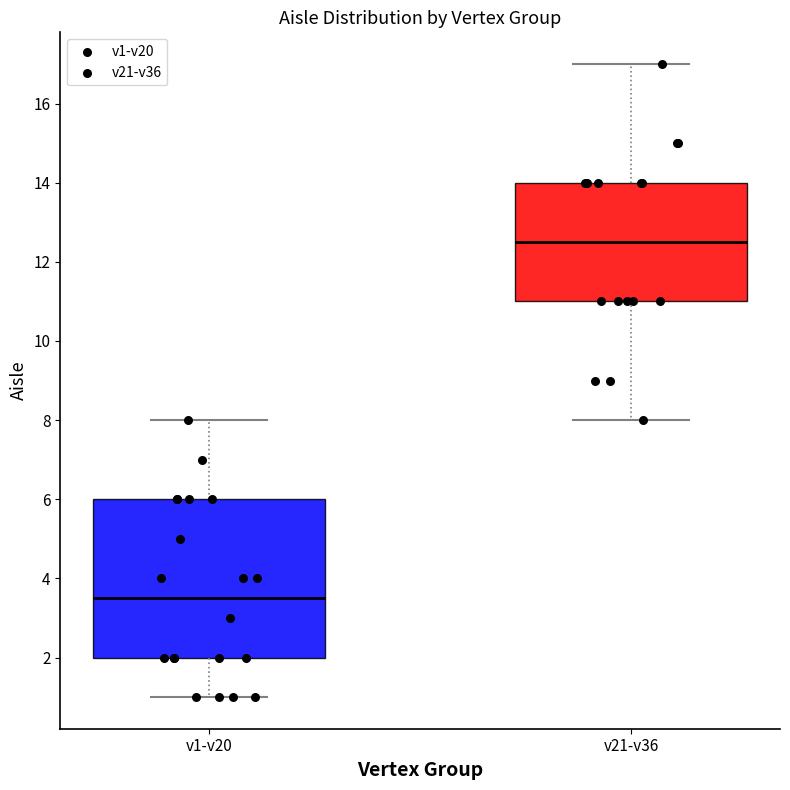

Which box has the highest median line?

v21-v36